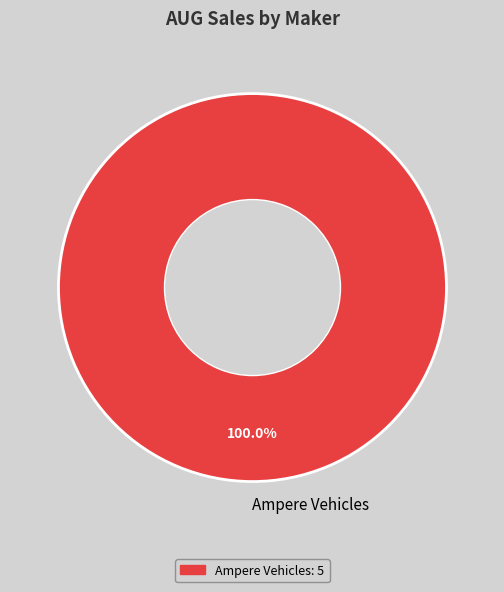

Count the number of slices in the pie.

1